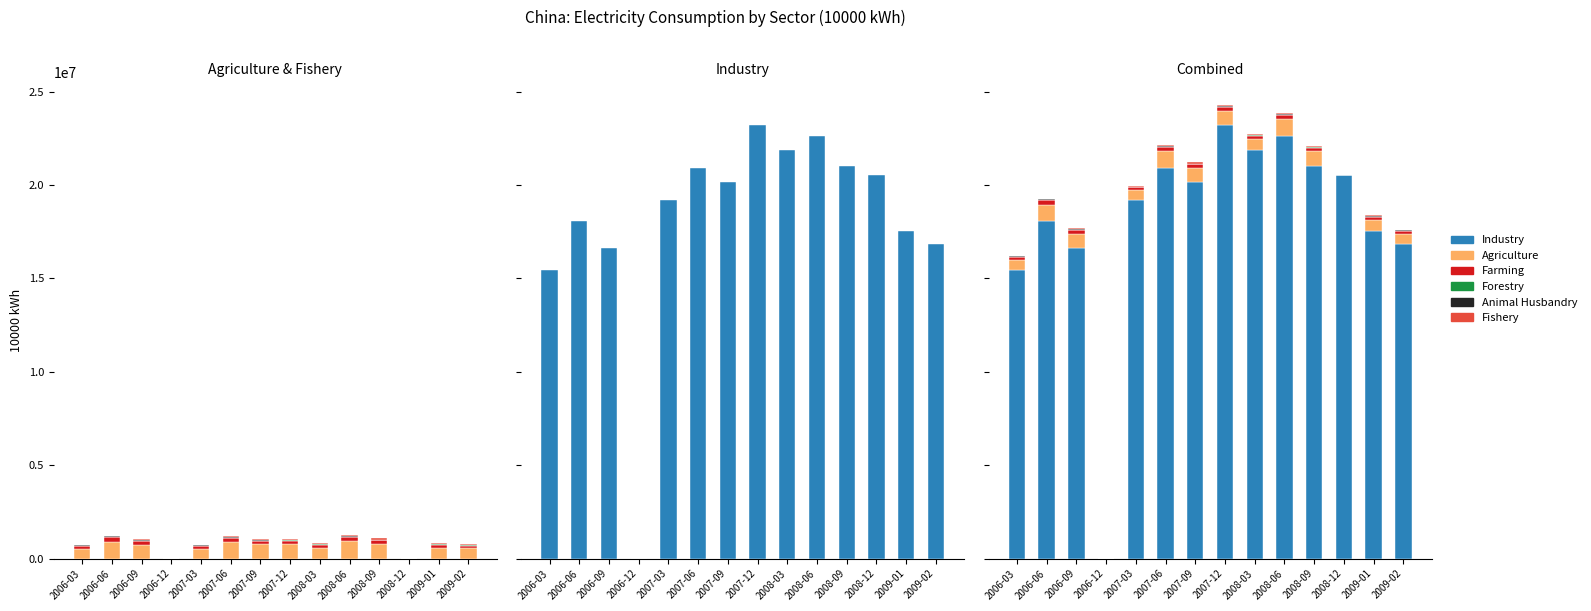

Which has a higher value, 2008-03 or 2009-01?

2008-03